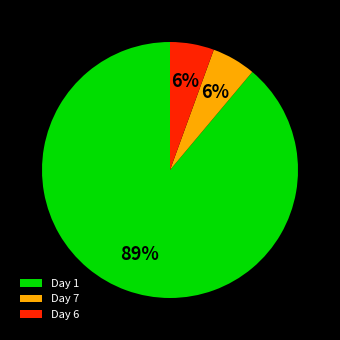

What is the largest slice in the pie chart?

Day 1